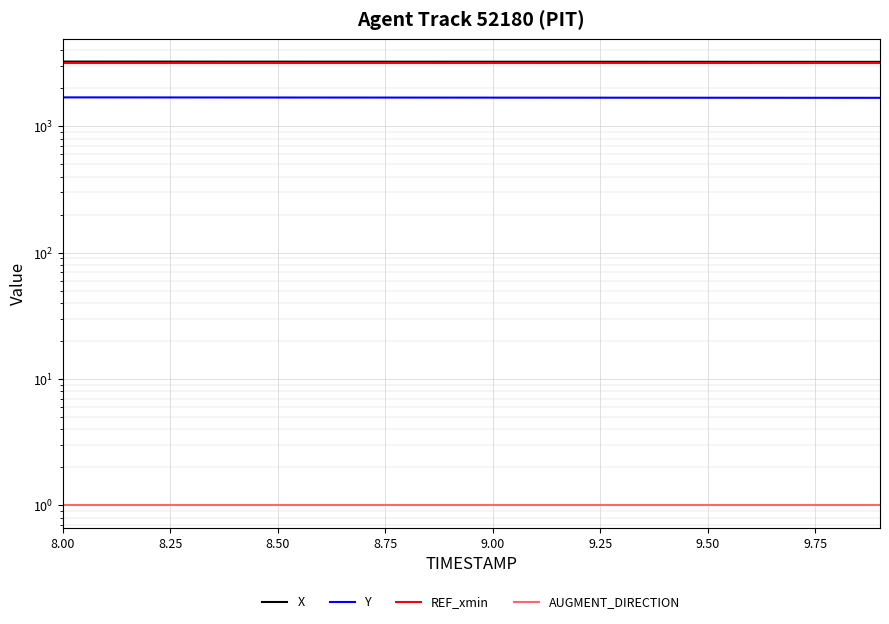

What is the approximate value of REF_xmin at 8.50?

3158.3